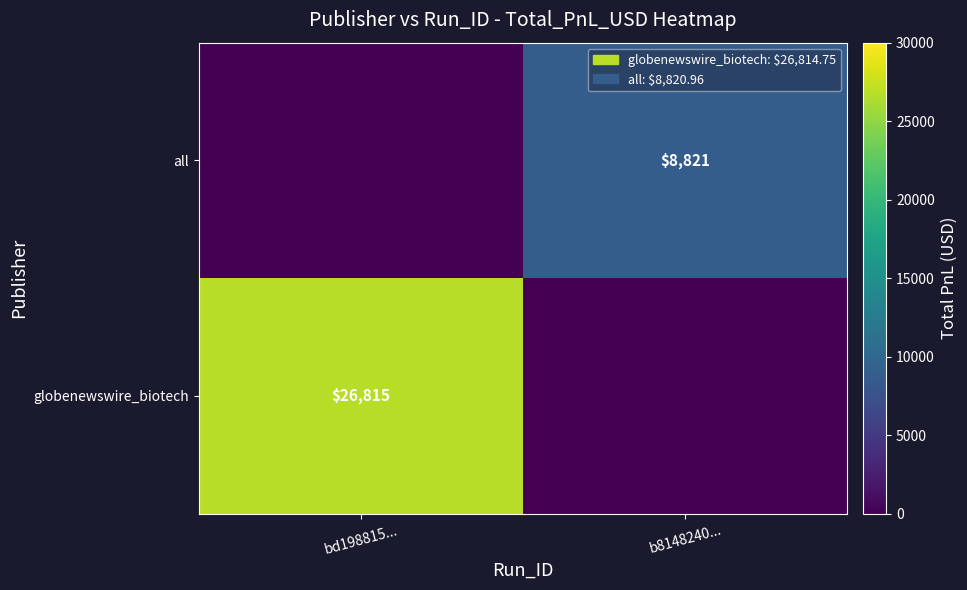

Is it true that all equals 4731 at b8148240...?

False